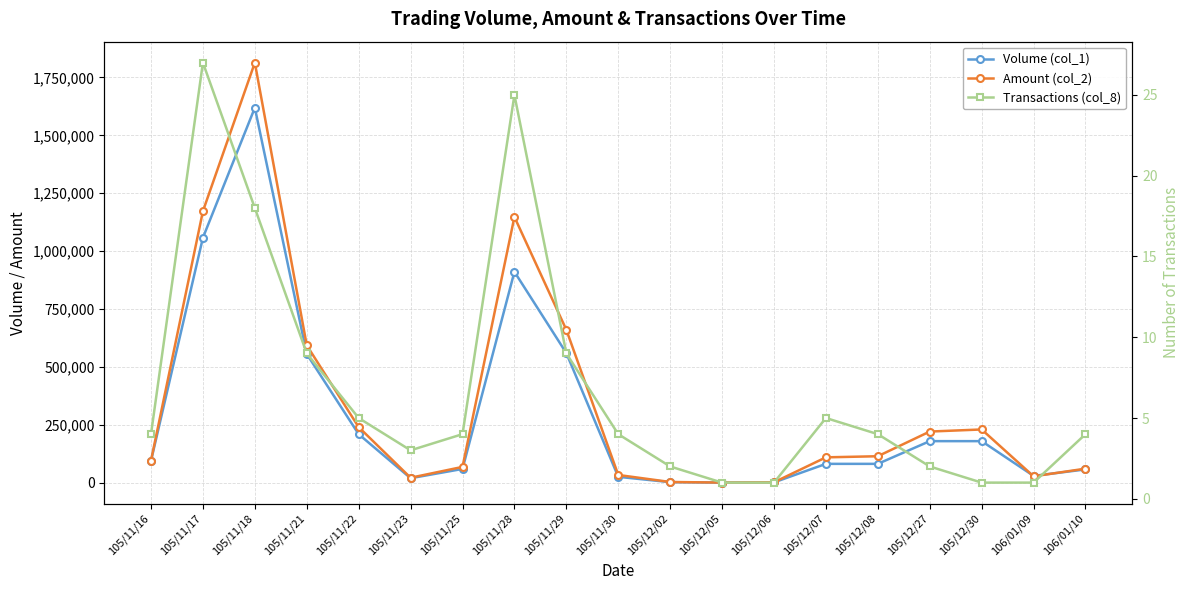

How many values in the Transactions (col_8) series are below 4?

7